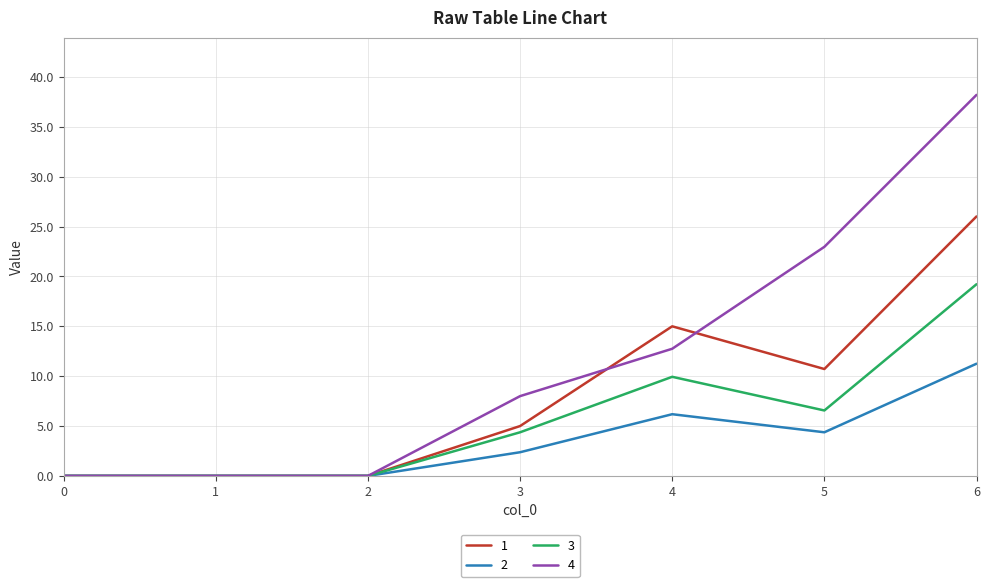

What is the total value across all series at 5?

44.6